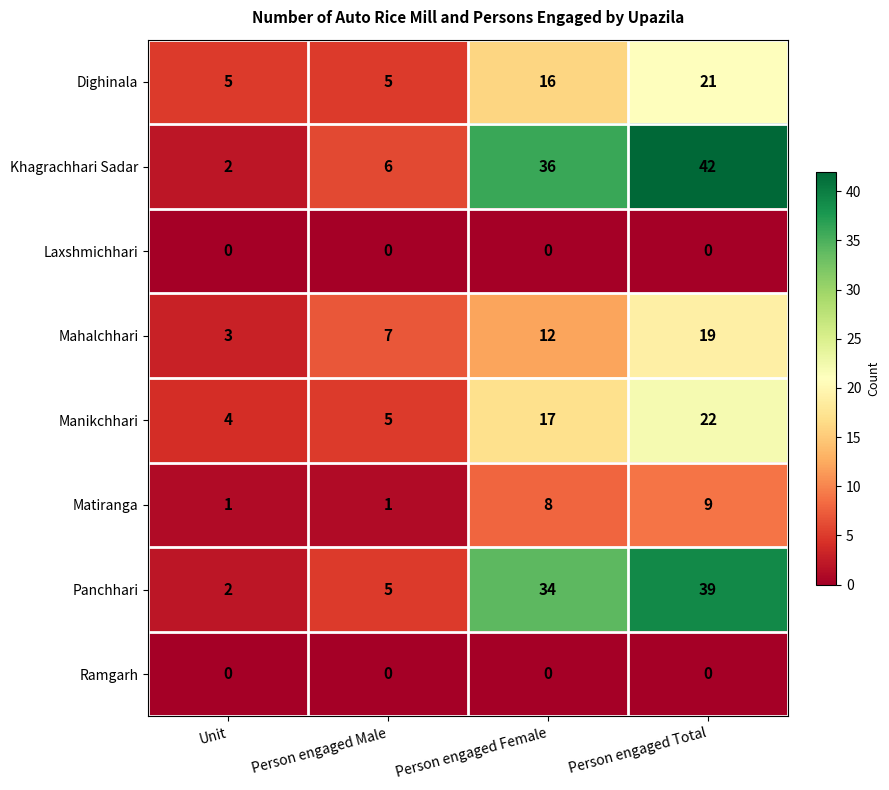

What is the difference between the highest and lowest values at Person engaged Male?

7